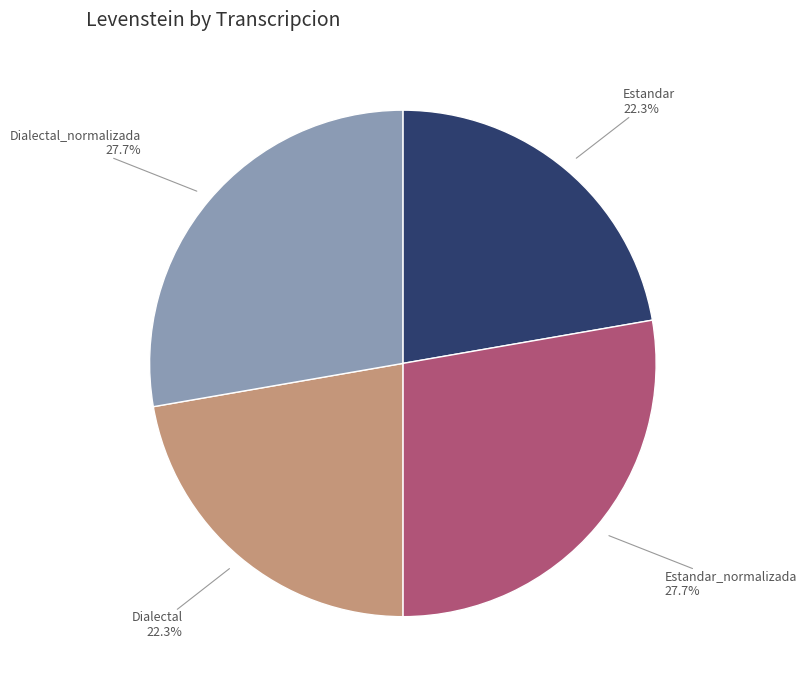

What portion of the pie excludes Dialectal?

77.7%